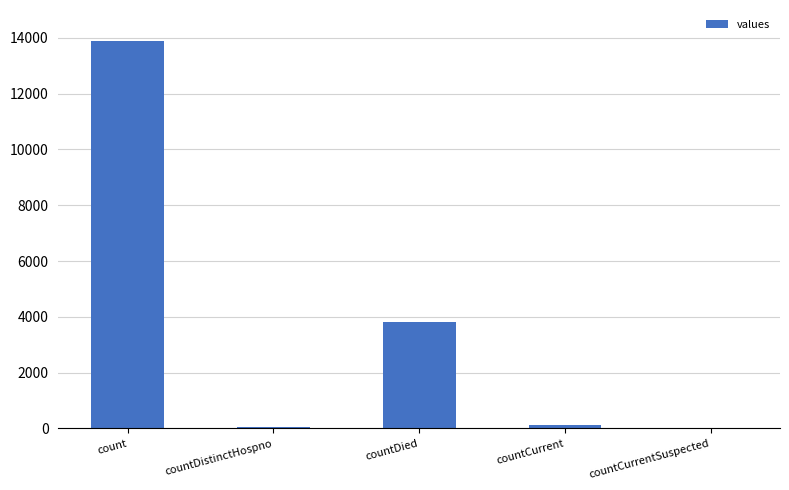

How many series are shown in this chart?

1